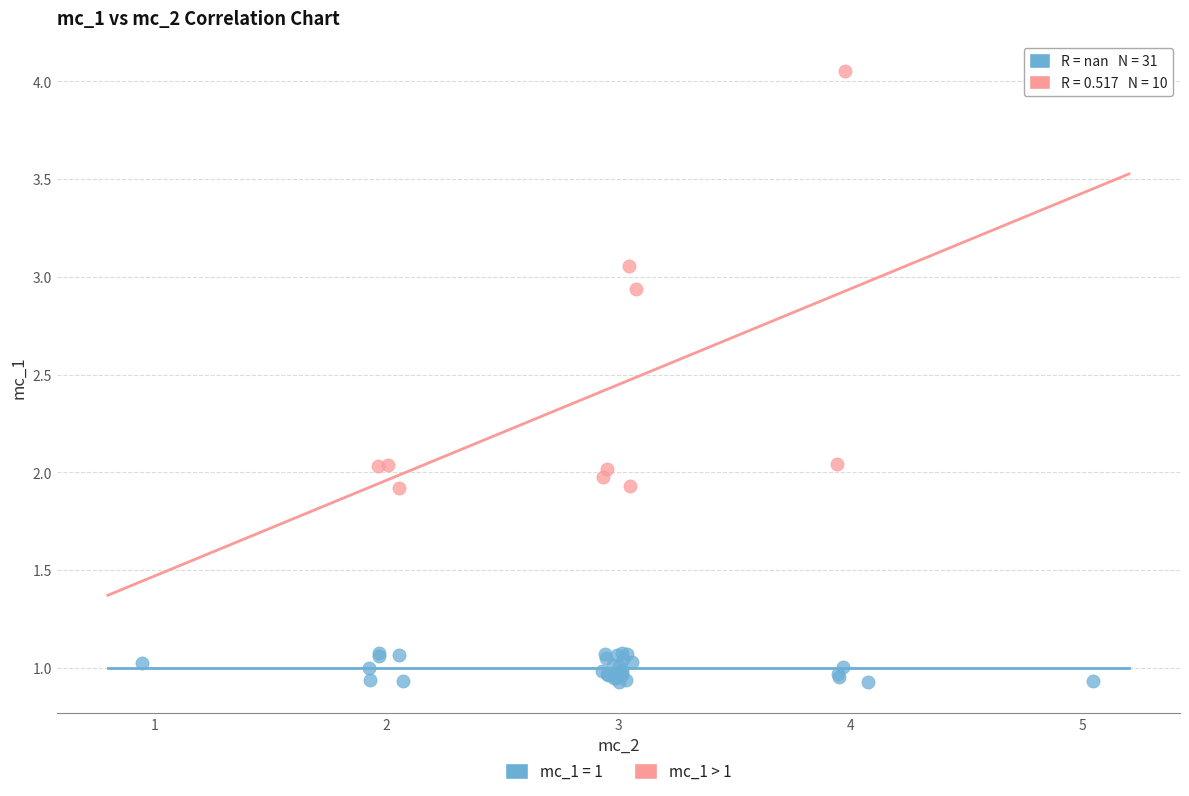

Which series reaches the maximum Y coordinate?

mc_1 > 1